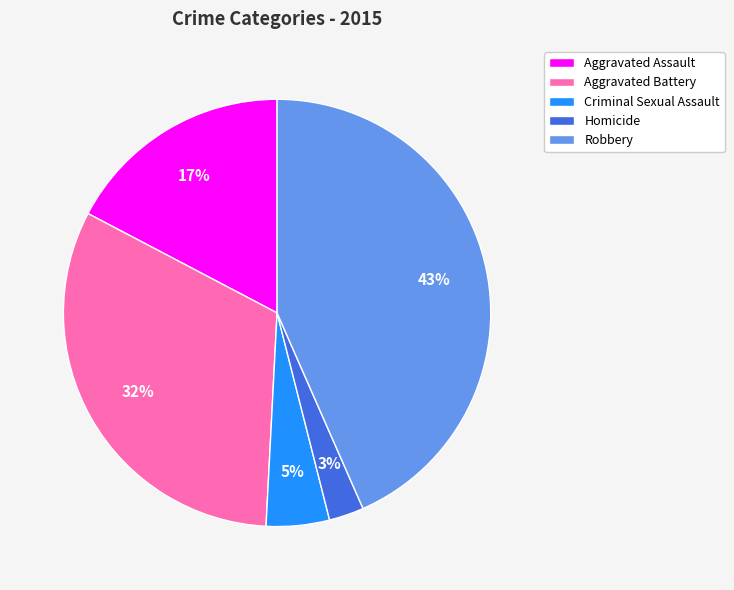

What is the largest slice in the pie chart?

Robbery